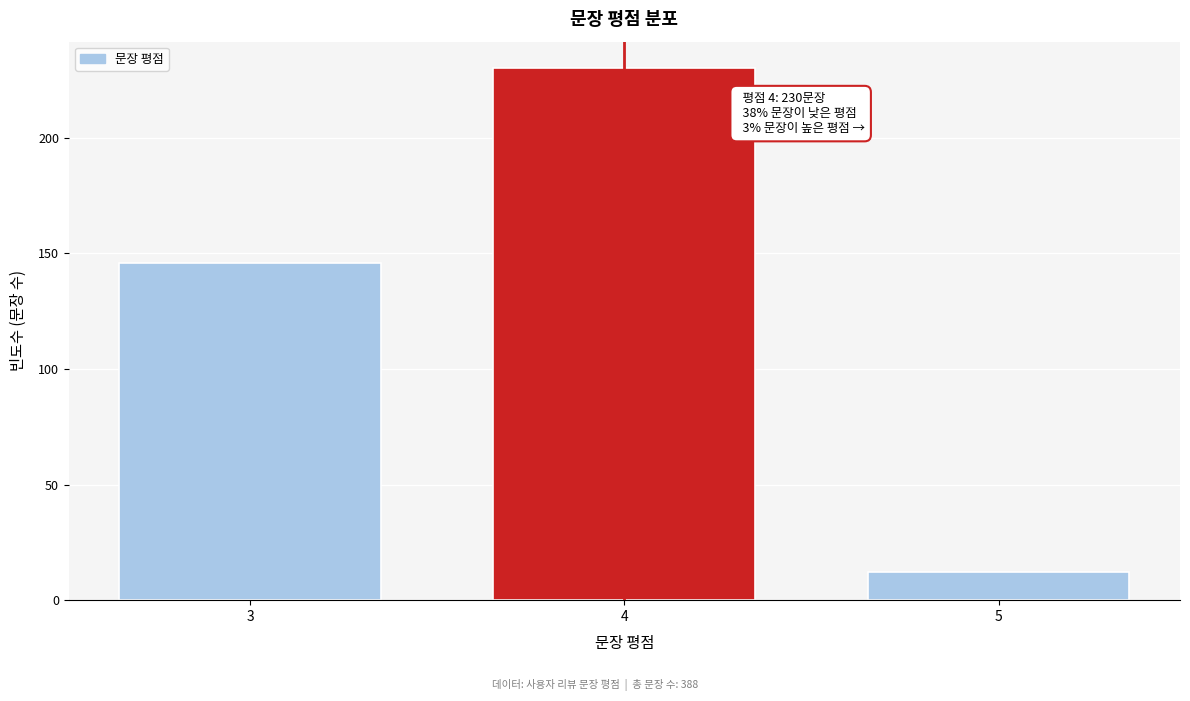

Reading right to left, list all the values displayed in this chart.

12	230	146